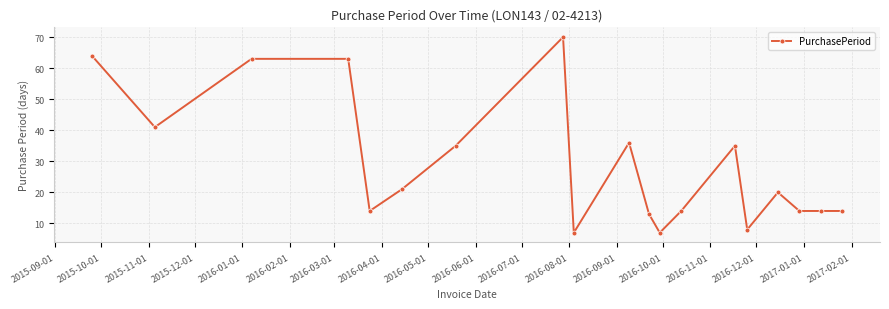

Does the chart have visible grid lines?

Yes